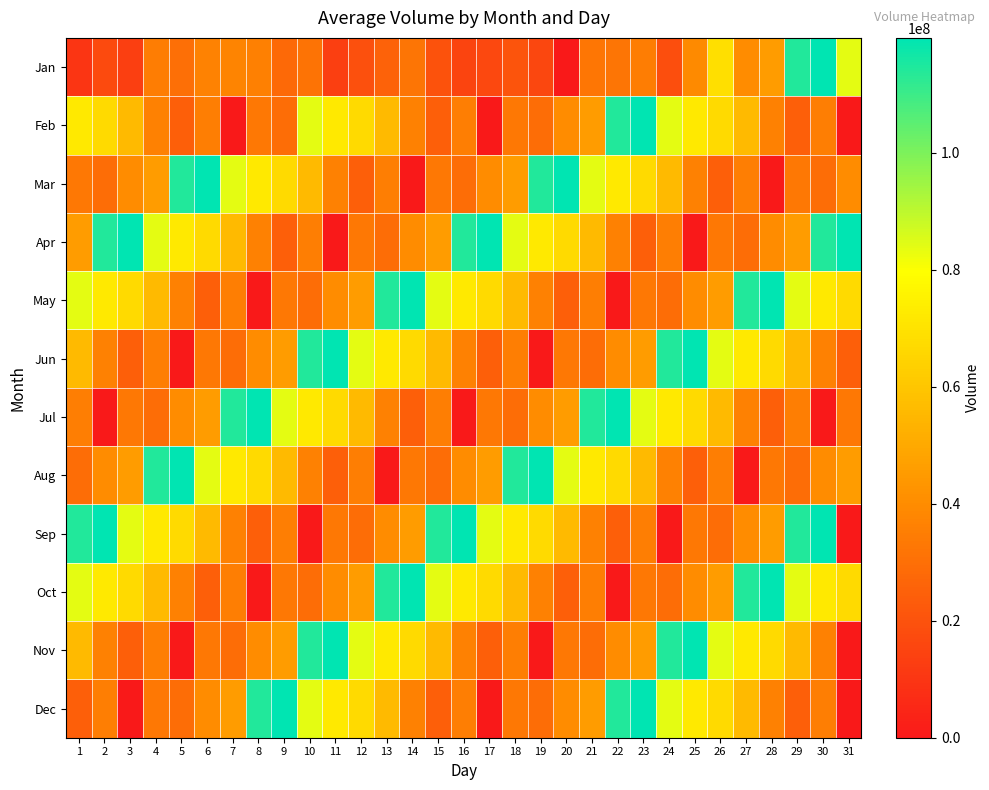

At which category is the sum across all series the highest?

30